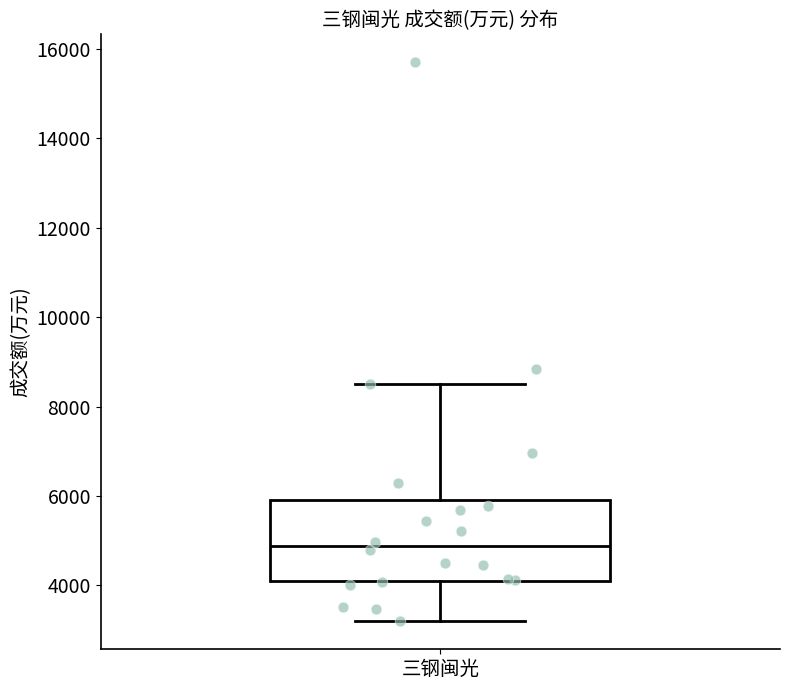

Transcribe this box plot: give where the median line is, the range the box spans, and where the two whiskers end, as read against the y-axis. The values are not printed on the chart, so give them approximately, as read against the axis.

median 4800, box 4200 to 6000, whiskers 3200 to 8600